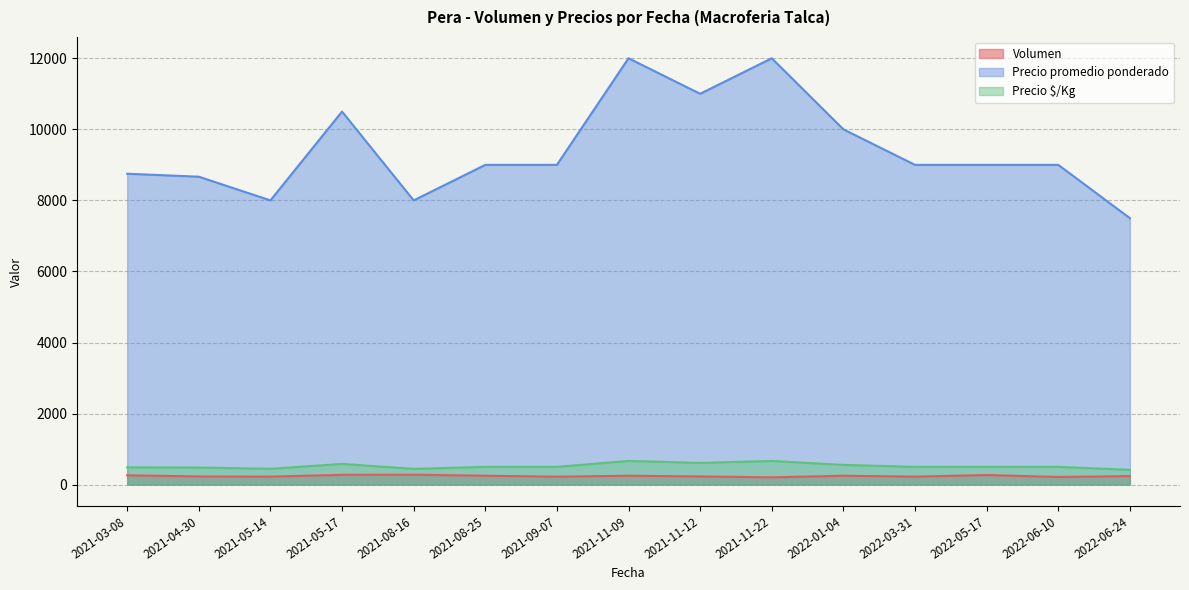

What is the minimum value for Volumen?

205.0